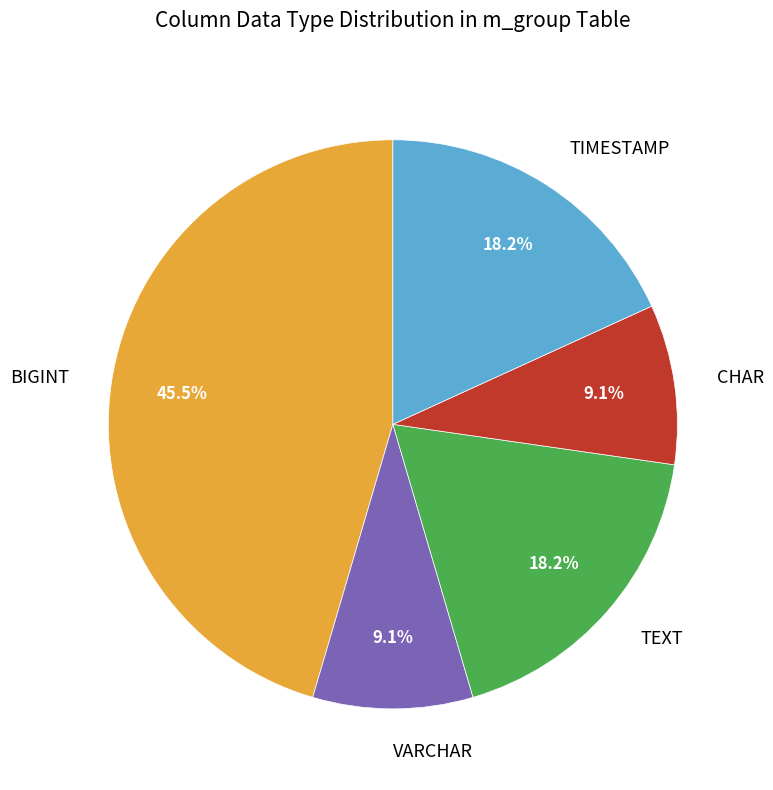

Which slice is the largest?

BIGINT